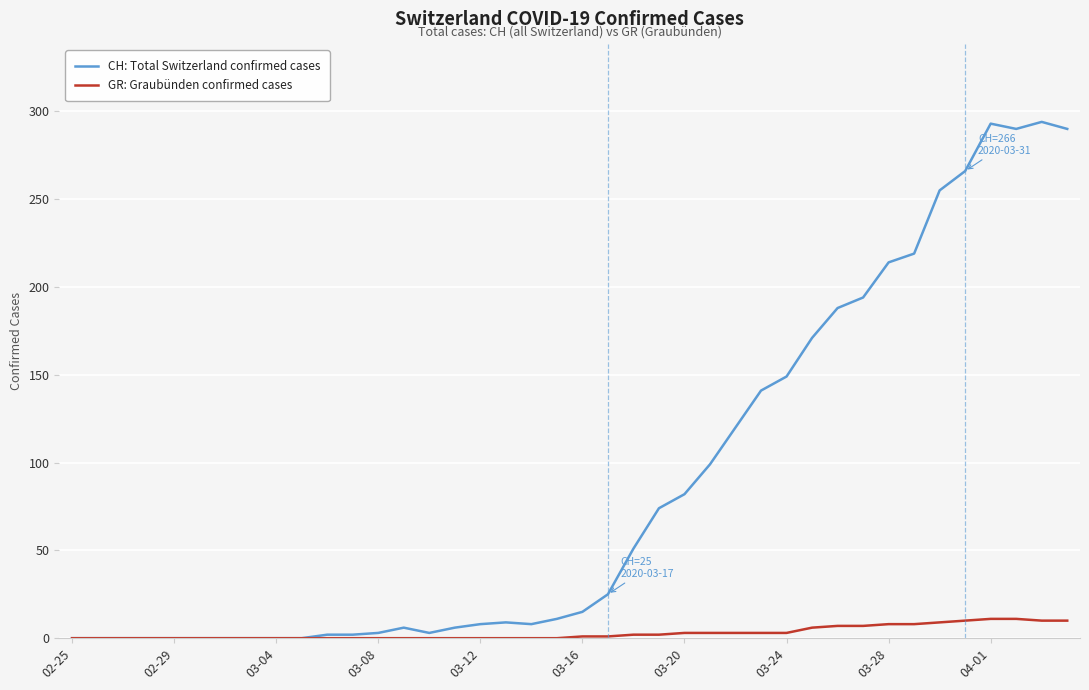

What is the highest value of the GR: Graubünden confirmed cases series?

11